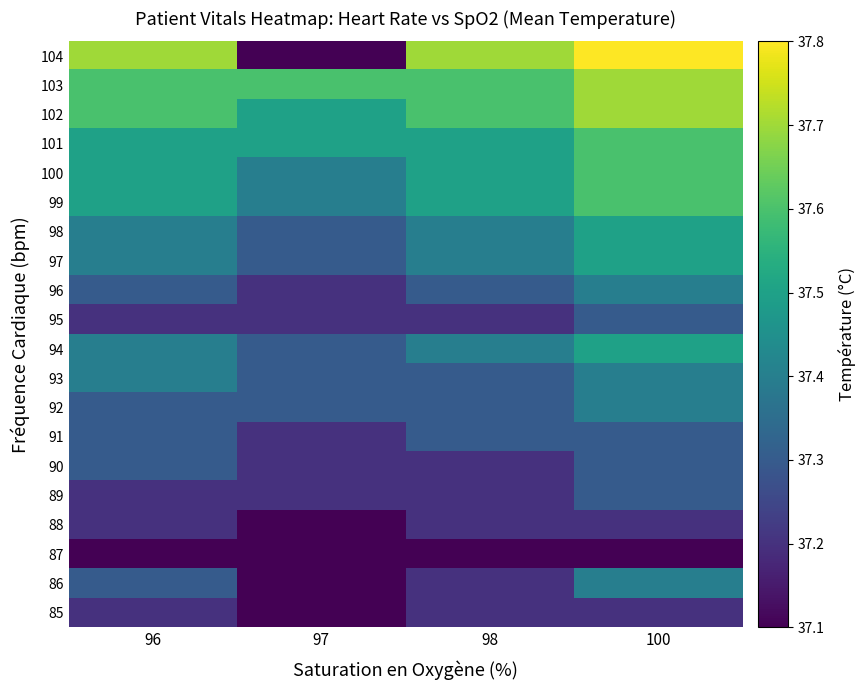

Rank the series by their maximum value, from highest to lowest.

104, 102, 103, 99, 100, 101, 94, 97, 98, 86, 92, 93, 96, 89, 90, 91, 95, 85, 88, 87